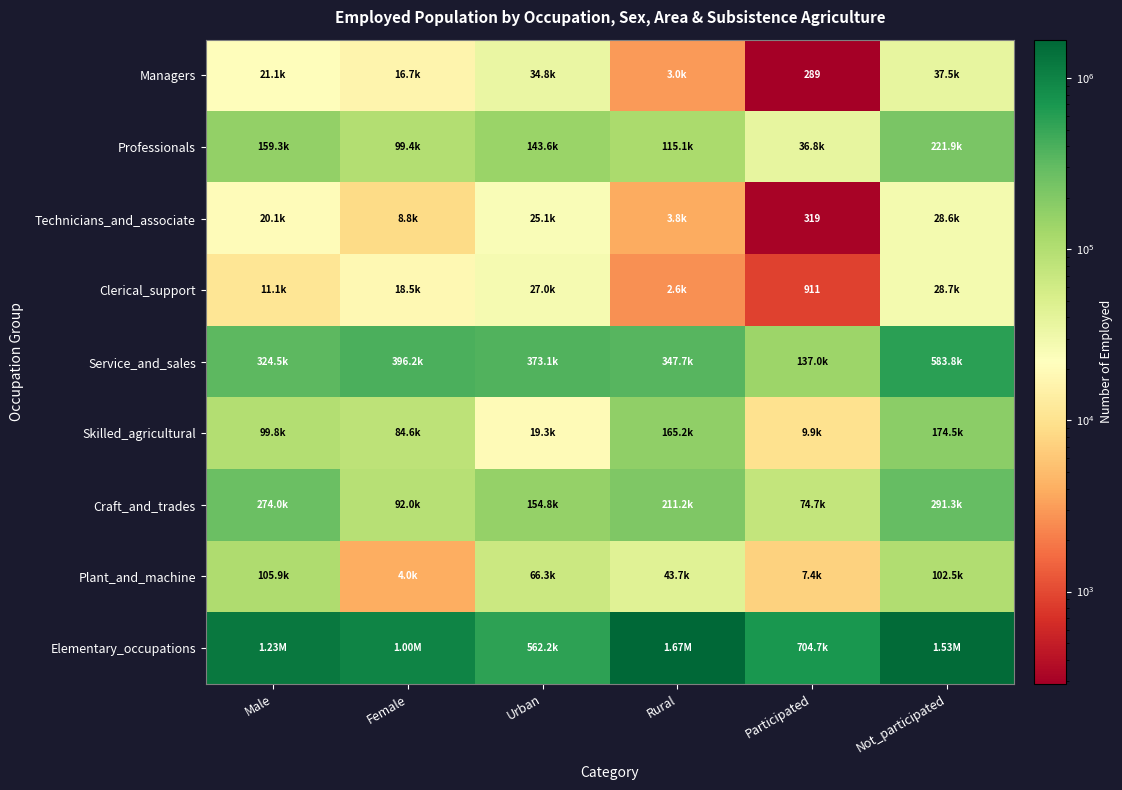

What is the difference between the second highest and minimum values in the Clerical_support series?

26074.3